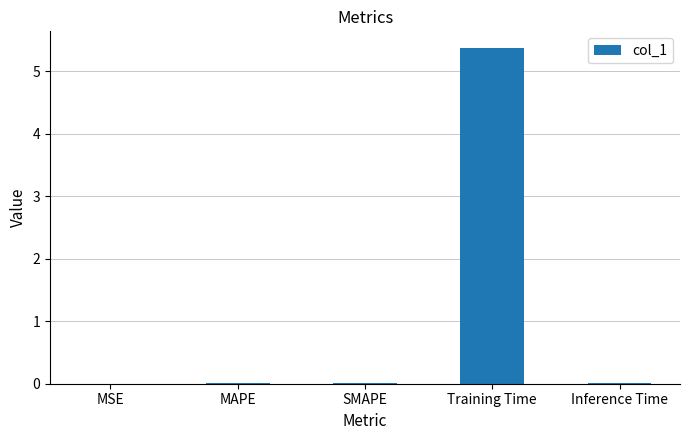

True or false: the data shows 0.0 at SMAPE.

True